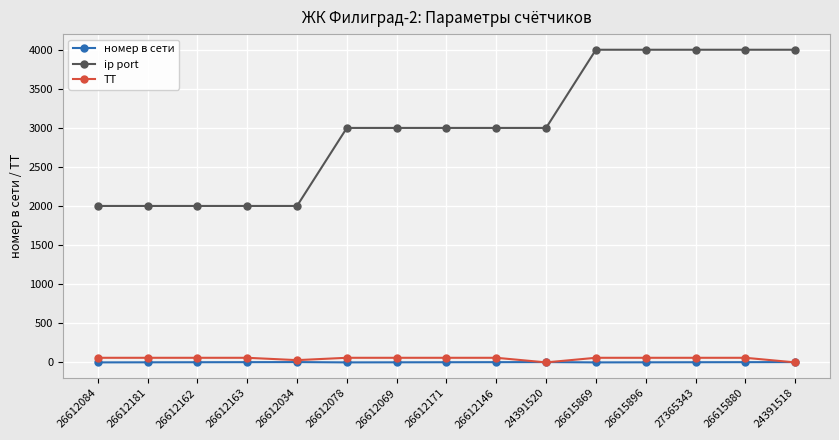

True or false: ip port has a value of 3003 at 26612078.

True